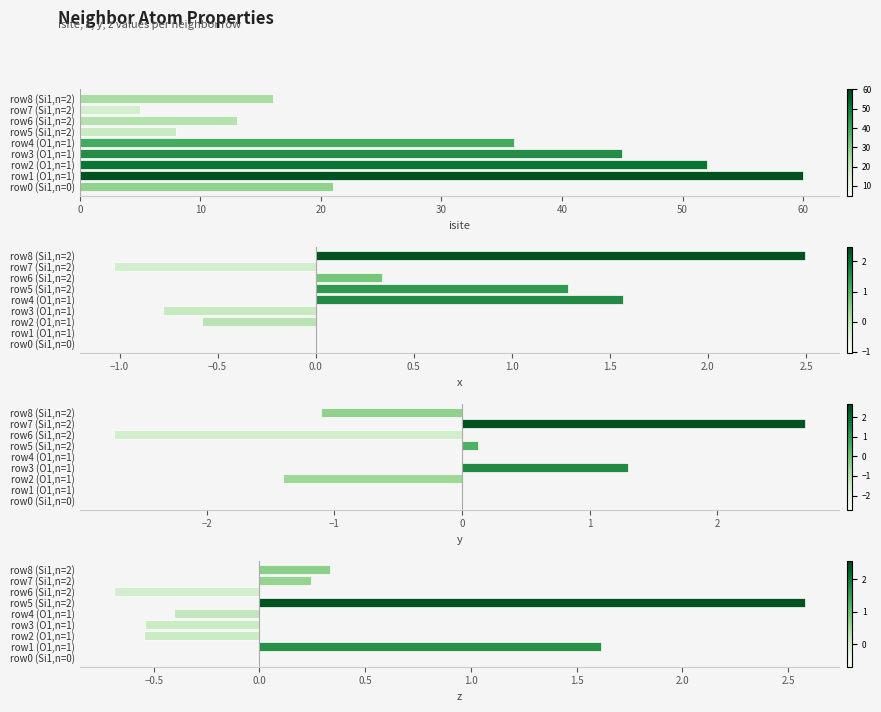

How many positive values does the y series have?

4